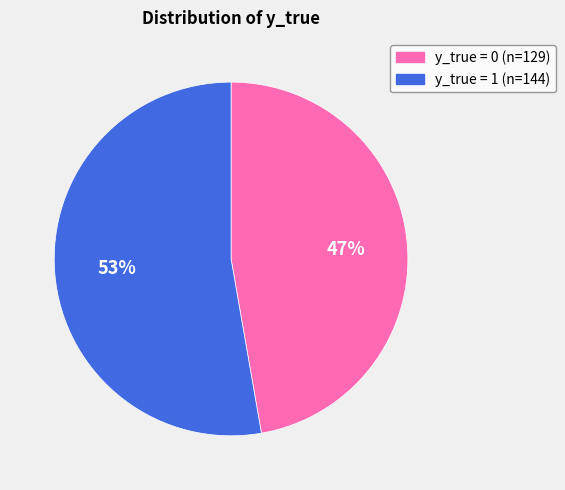

How many segments does this pie chart have?

2